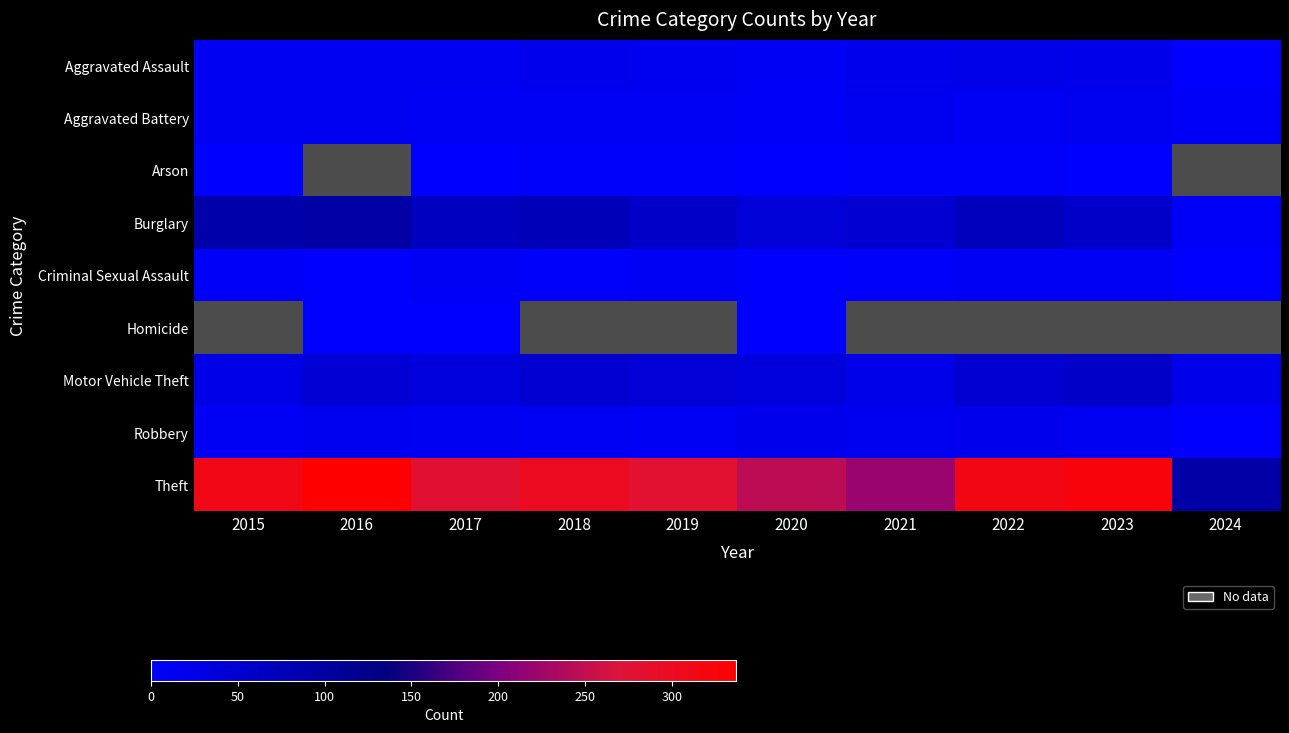

At how many categories does at least one series exceed 28?

10